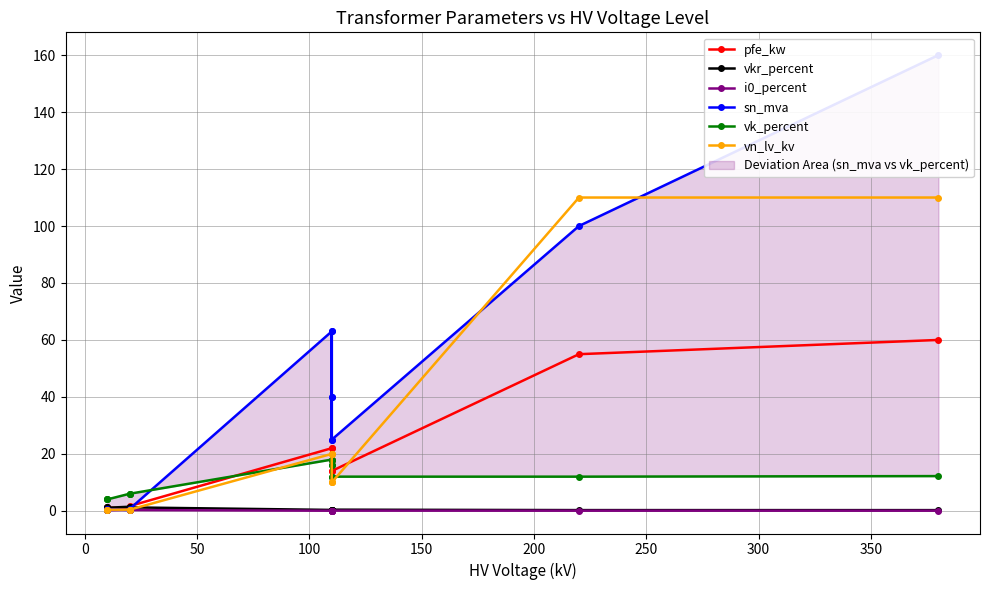

Which series has the largest total across all categories?

sn_mva